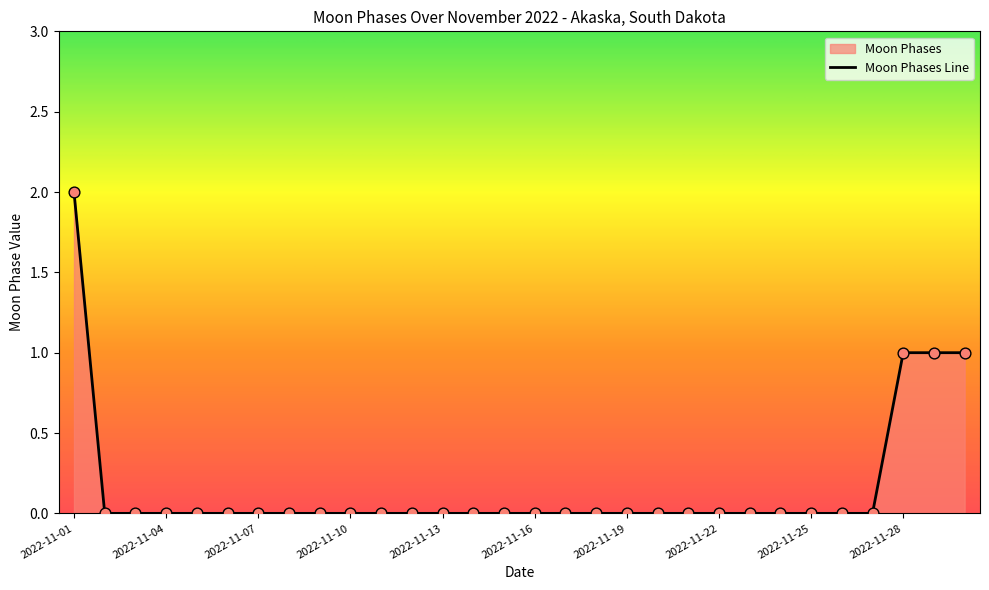

Between 2022-11-01 and 2022-11-07, which is larger?

2022-11-01